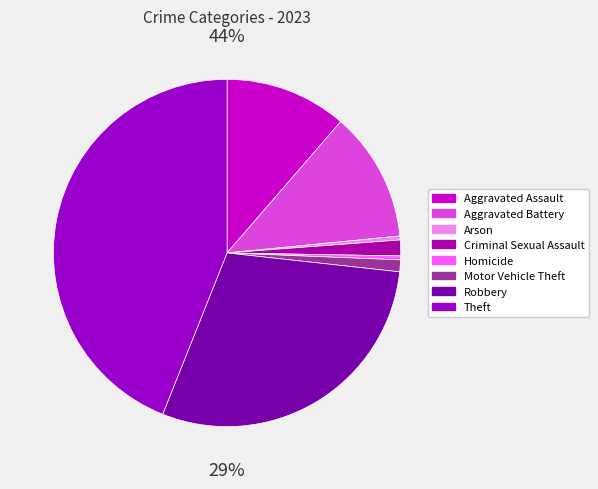

To the nearest percent, what is the difference between the largest and smallest slice percentages?

44%